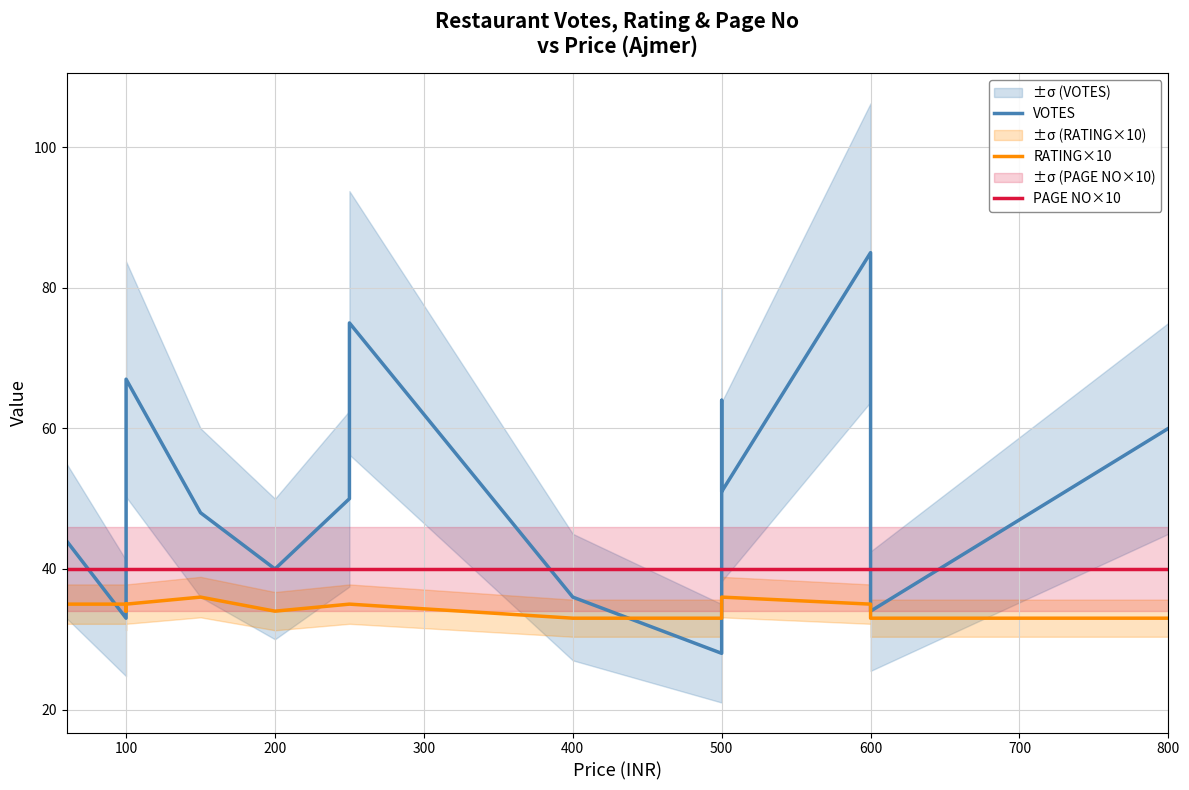

What are all the series names shown in the legend?

VOTES, RATING×10, PAGE NO×10